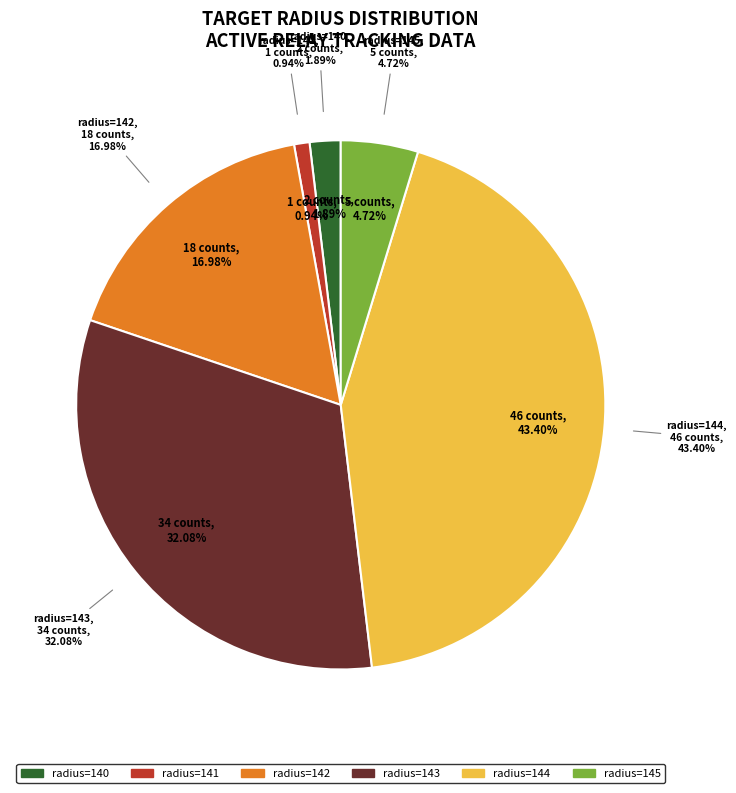

To the nearest percent, what percentage of the pie is 145?

5%